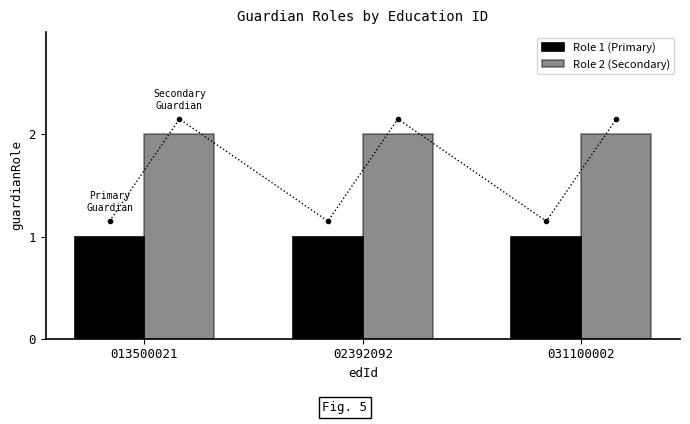

What is the maximum value for Role 2 (Secondary)?

2